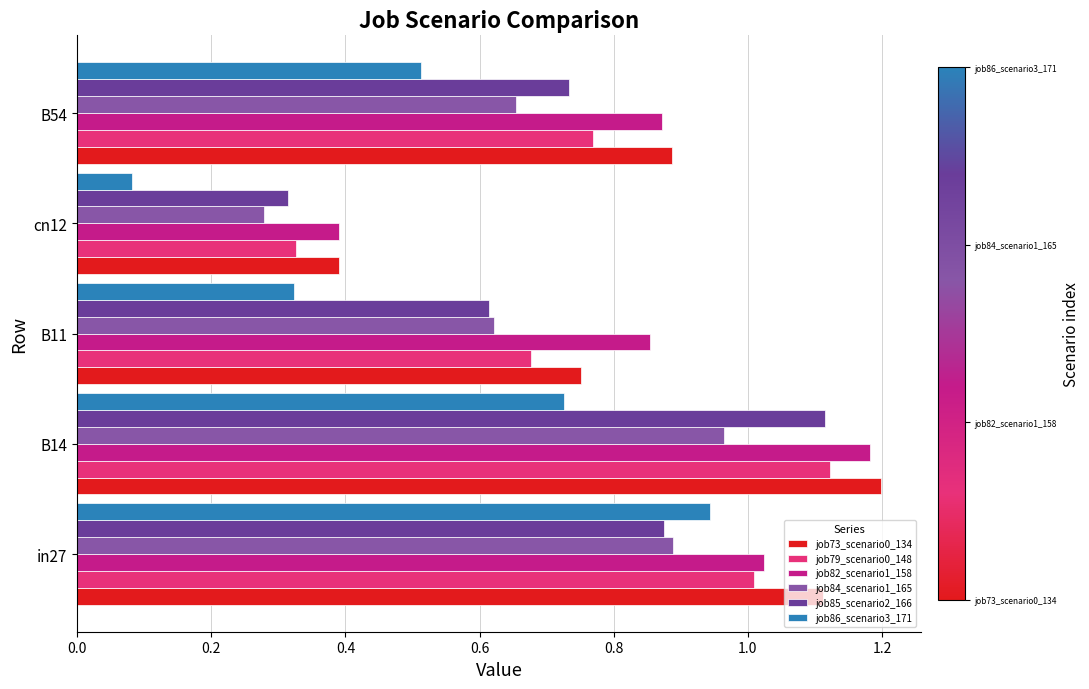

Is it true that job73_scenario0_134 equals 0.4 at cn12?

True